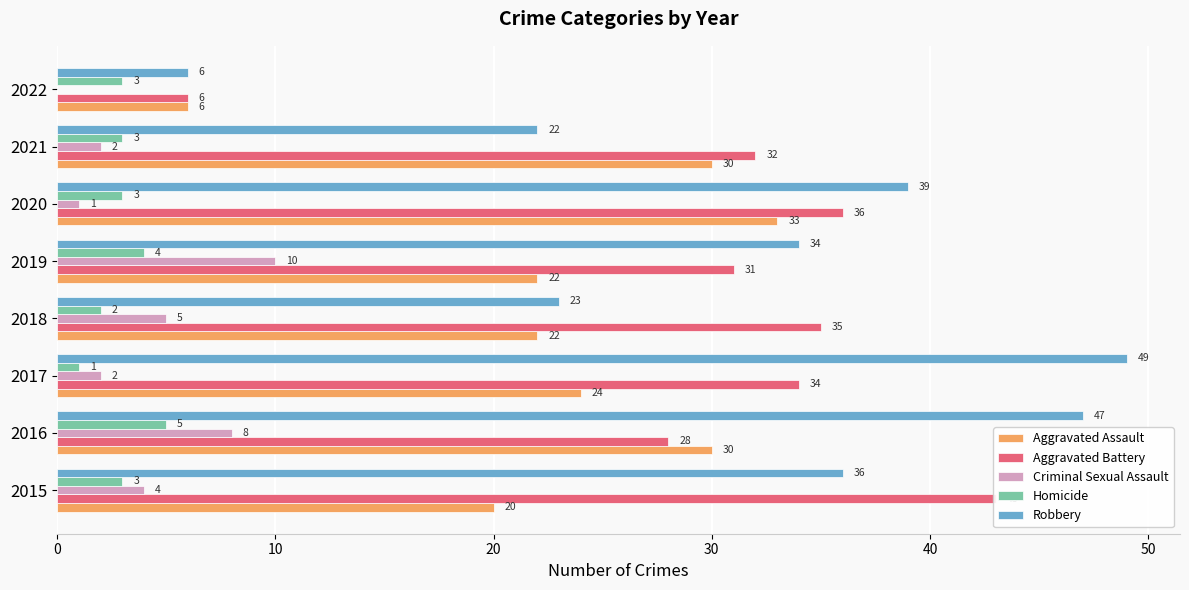

Reading left to right, transcribe all the data shown in this chart.

Aggravated Assault: 20	30	24	22	22	33	30	6
Aggravated Battery: 43	28	34	35	31	36	32	6
Criminal Sexual Assault: 4	8	2	5	10	1	2	0
Homicide: 3	5	1	2	4	3	3	3
Robbery: 36	47	49	23	34	39	22	6